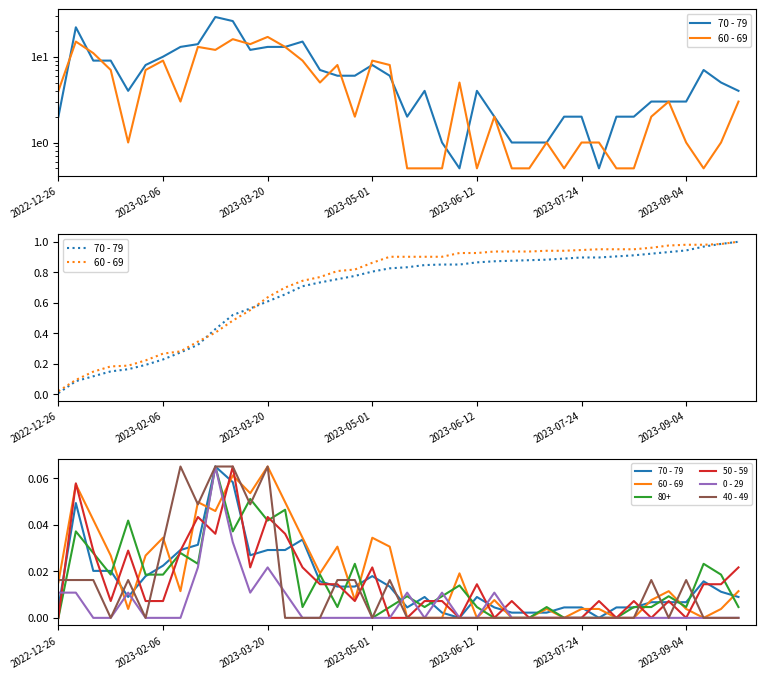

What position from the left is 14?

15